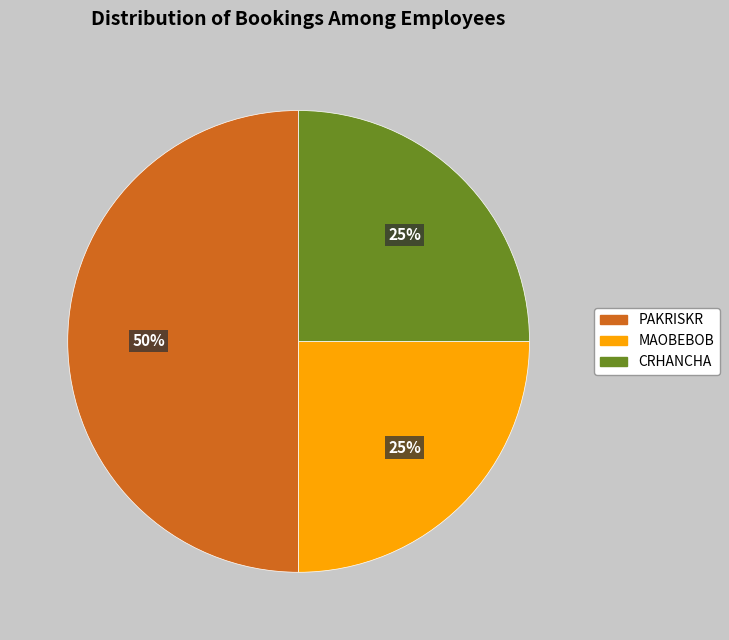

To the nearest percent, what portion does PAKRISKR represent?

50%